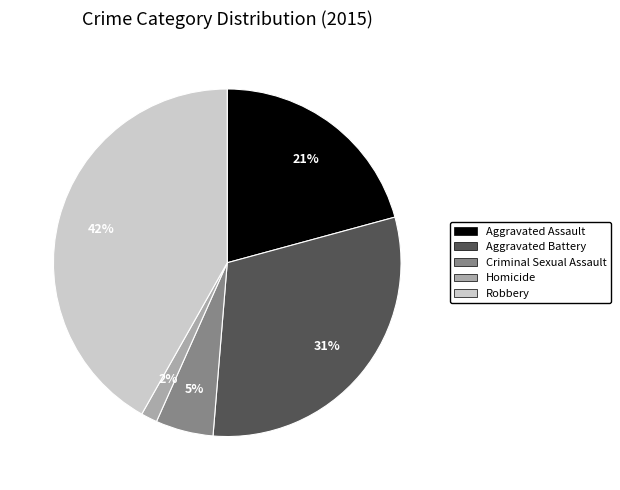

Combined, do Aggravated Assault and Aggravated Battery account for over 50%?

Yes